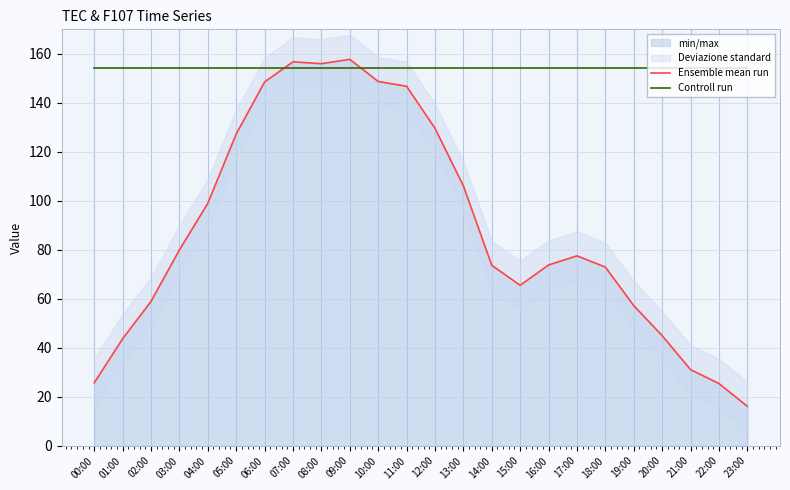

Reading left to right, transcribe all the data shown in this chart.

Ensemble mean run: 25.6	43.7	58.9	79.9	98.9	127.2	148.5	156.7	156.0	157.7	148.7	146.8	129.6	106.1	73.7	65.5	73.8	77.5	72.9	57.2	44.9	31.1	25.4	16.1
Controll run: 154.3	154.3	154.3	154.3	154.3	154.3	154.3	154.3	154.3	154.3	154.3	154.3	154.3	154.3	154.3	154.3	154.3	154.3	154.3	154.3	154.3	154.3	154.3	154.3